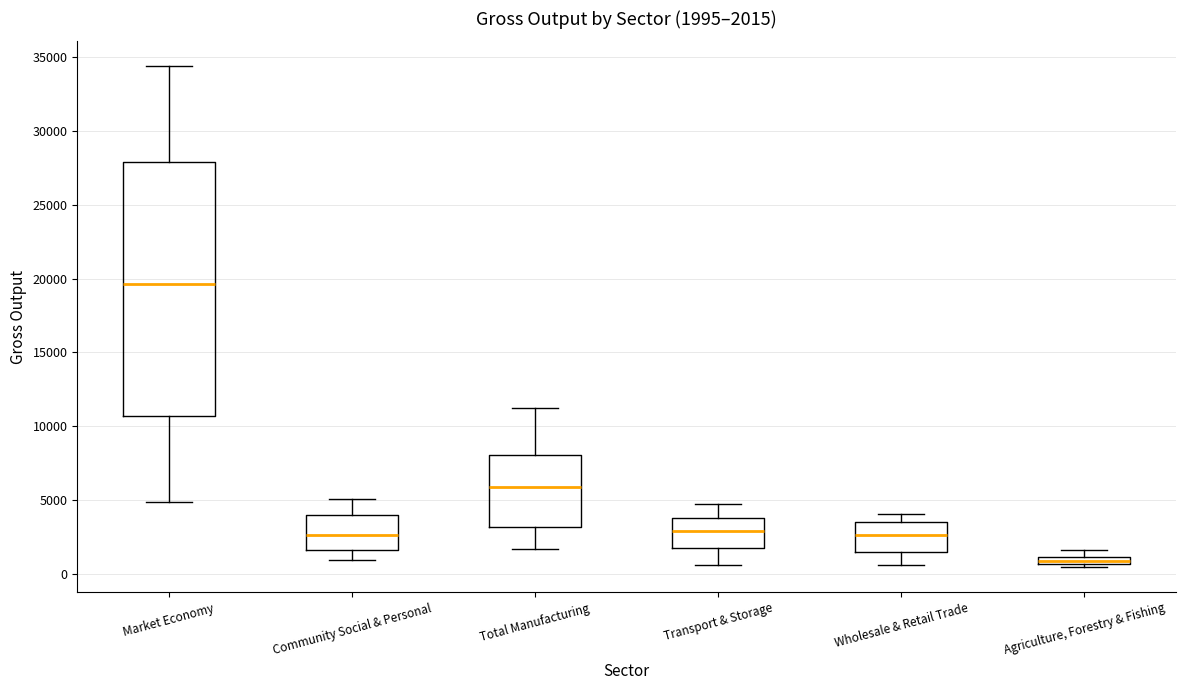

Which box has the lowest median line?

Agriculture, Forestry & Fishing